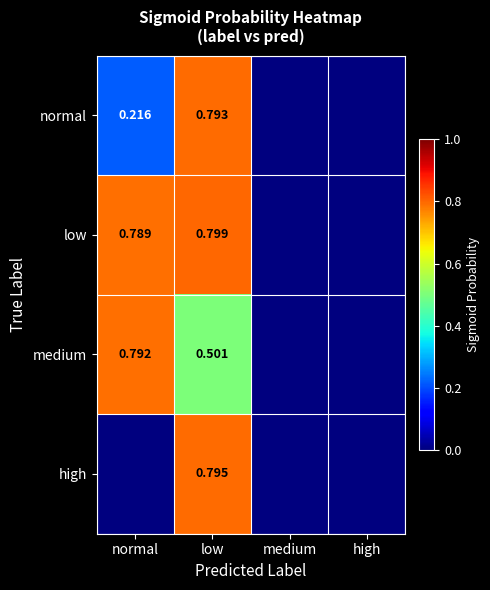

At which label is normal closest to 0?

medium